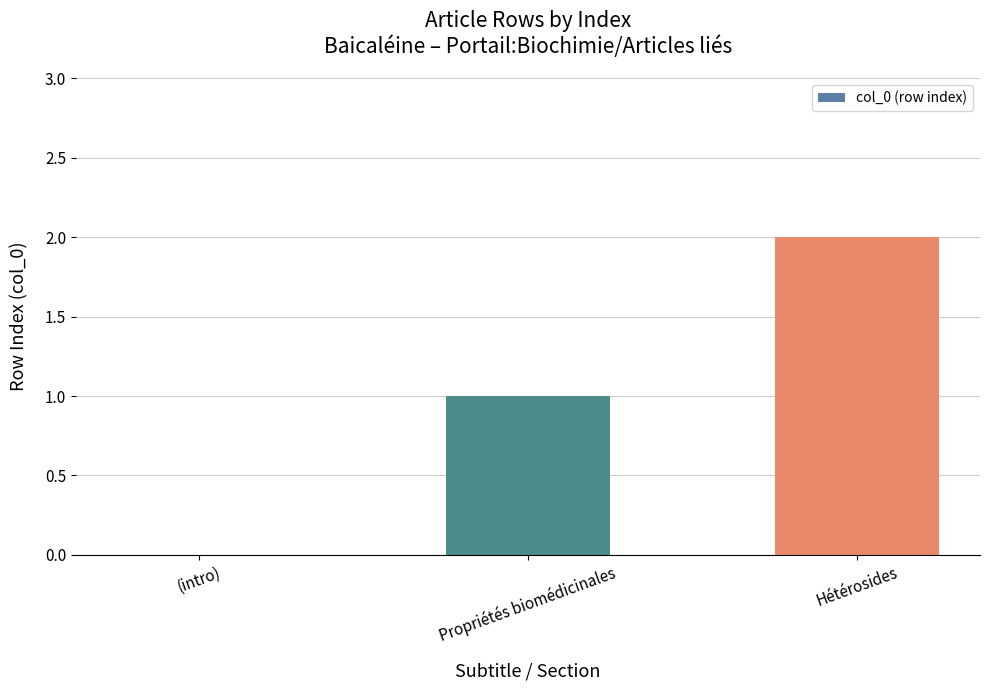

Reading right to left, extract all data points from this chart.

Hétérosides=2	Propriétés biomédicinales=1	(intro)=0